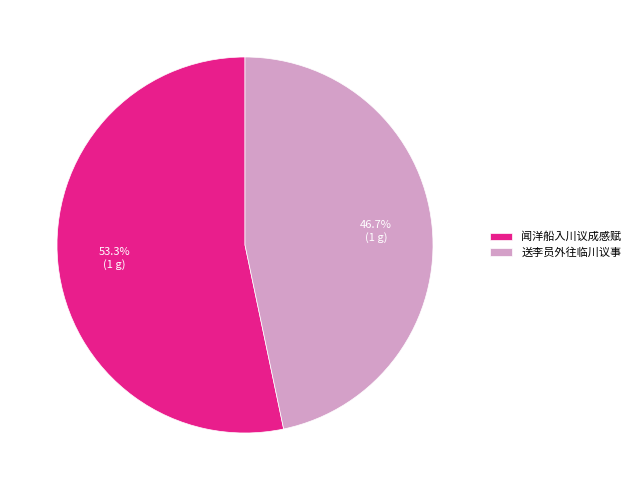

Which has a higher value, 送李员外往临川议事 or 闻洋船入川议成感赋?

闻洋船入川议成感赋